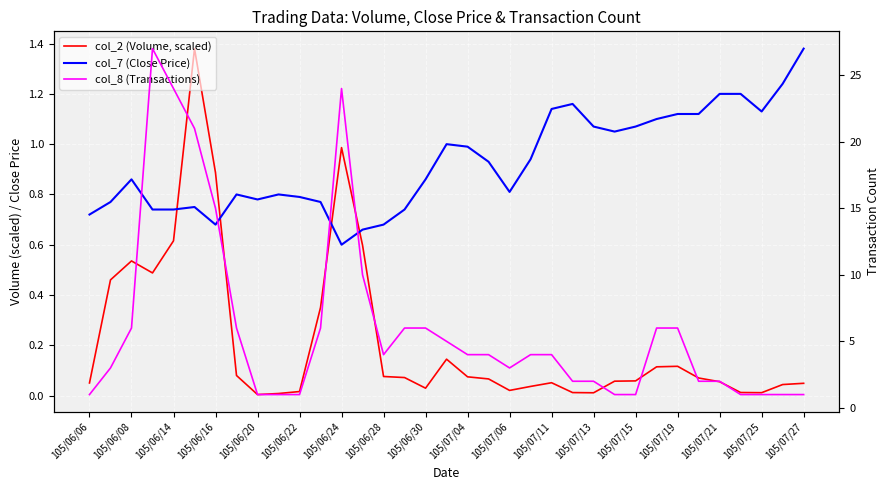

Reading left to right, list all the values displayed in this chart.

col_2 (Volume, scaled): 0.1	0.5	0.5	0.5	0.6	1.4	0.9	0.1	0.0	0.0	0.0	0.4	1.0	0.6	0.1	0.1	0.0	0.1	0.1	0.1	0.0	0.0	0.1	0.0	0.0	0.1	0.1	0.1	0.1	0.1	0.1	0.0	0.0	0.0	0.0
col_7 (Close Price): 0.7	0.8	0.9	0.7	0.7	0.8	0.7	0.8	0.8	0.8	0.8	0.8	0.6	0.7	0.7	0.7	0.9	1.0	1.0	0.9	0.8	0.9	1.1	1.2	1.1	1.1	1.1	1.1	1.1	1.1	1.2	1.2	1.1	1.2	1.4
col_8 (Transactions): 1.0	3.0	6.0	27.0	24.0	21.0	15.0	6.0	1.0	1.0	1.0	6.0	24.0	10.0	4.0	6.0	6.0	5.0	4.0	4.0	3.0	4.0	4.0	2.0	2.0	1.0	1.0	6.0	6.0	2.0	2.0	1.0	1.0	1.0	1.0